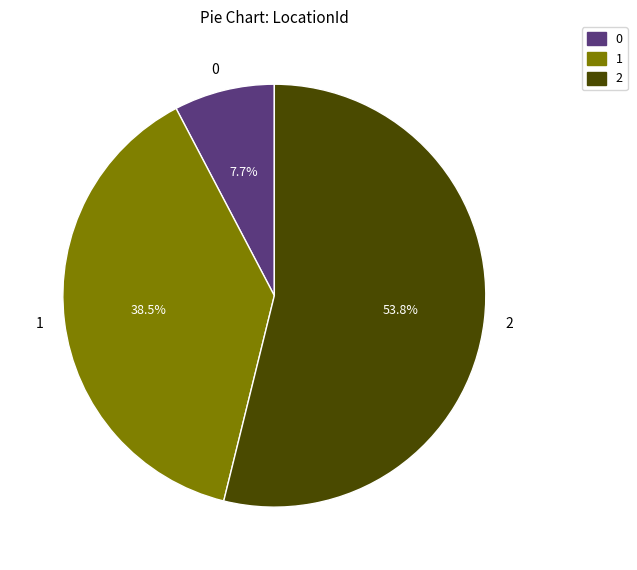

Which has a higher value, 1 or 0?

1